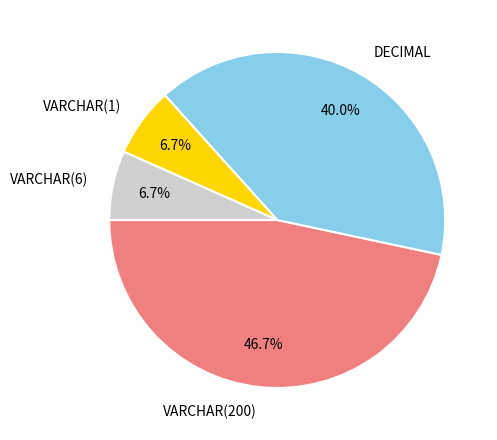

Which slice is the largest?

VARCHAR(200)